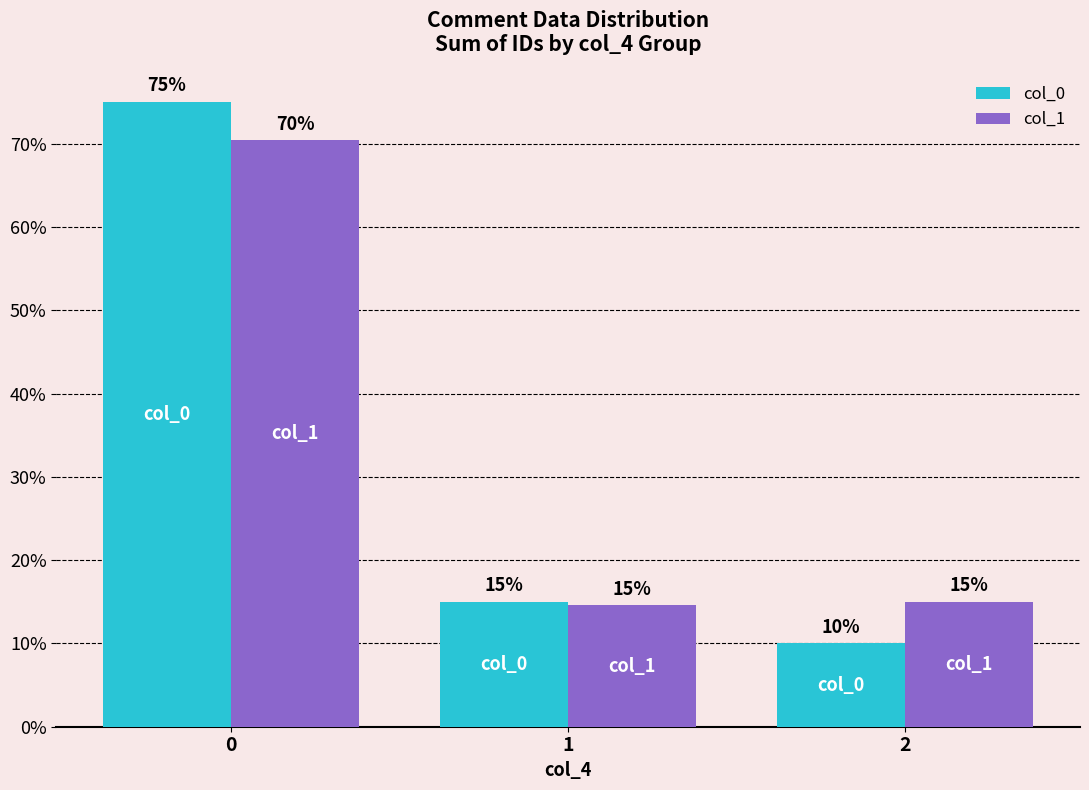

What is the greatest value displayed?

75.0